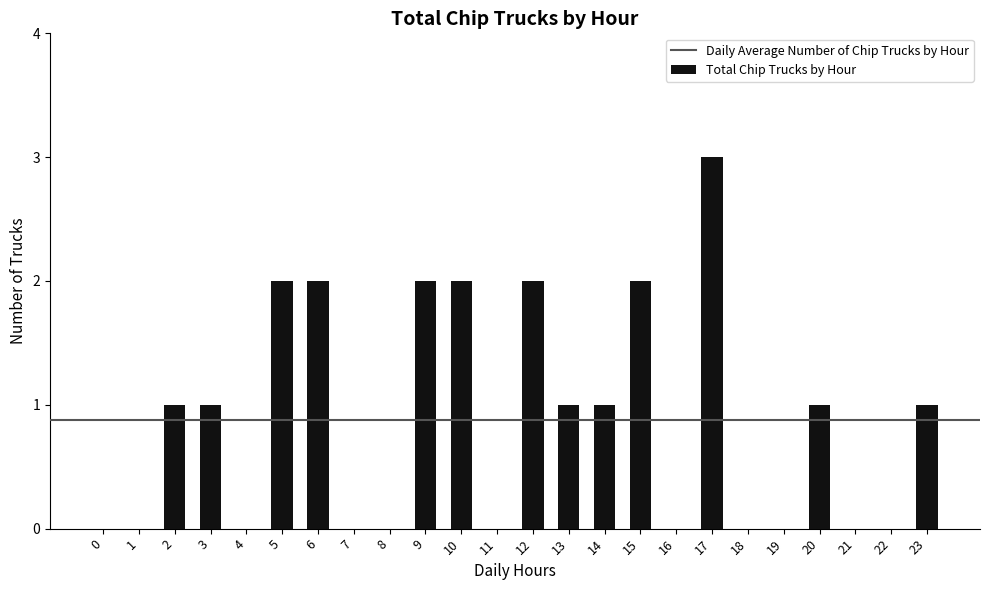

True or false: the data shows 2 at 2.

False